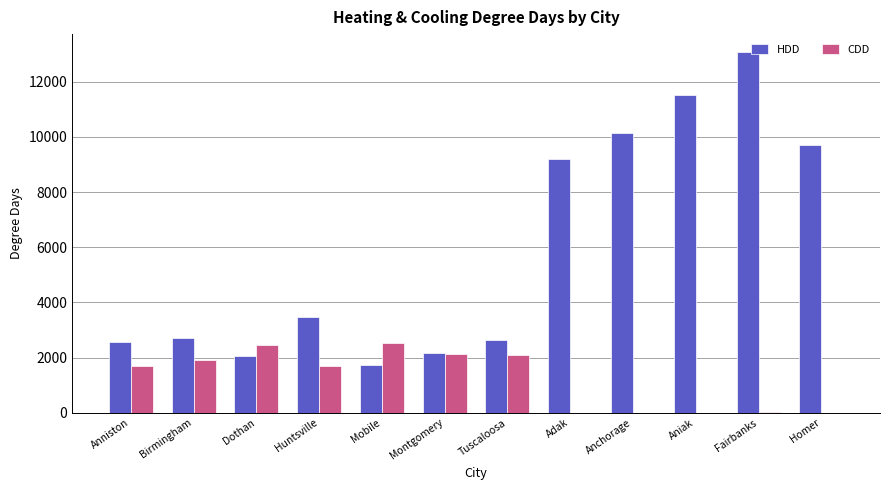

The CDD series shows 1701 at Huntsville. True or false?

True